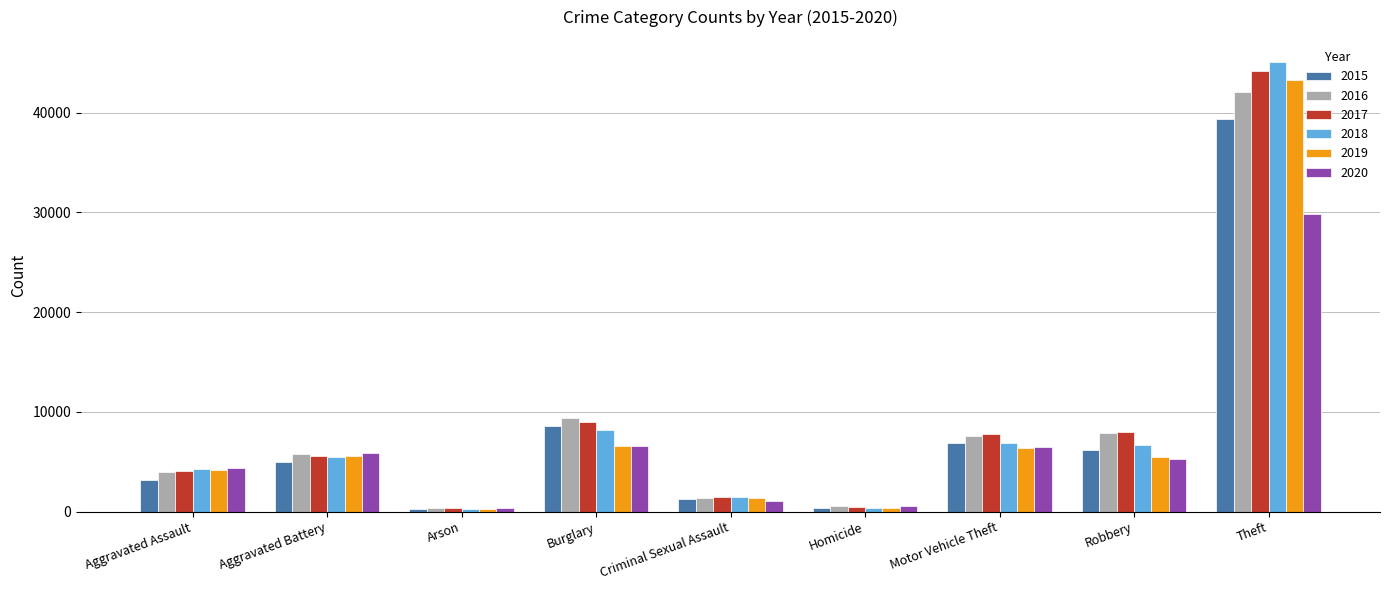

The value of 2017 at Aggravated Assault is 6624. True or false?

False